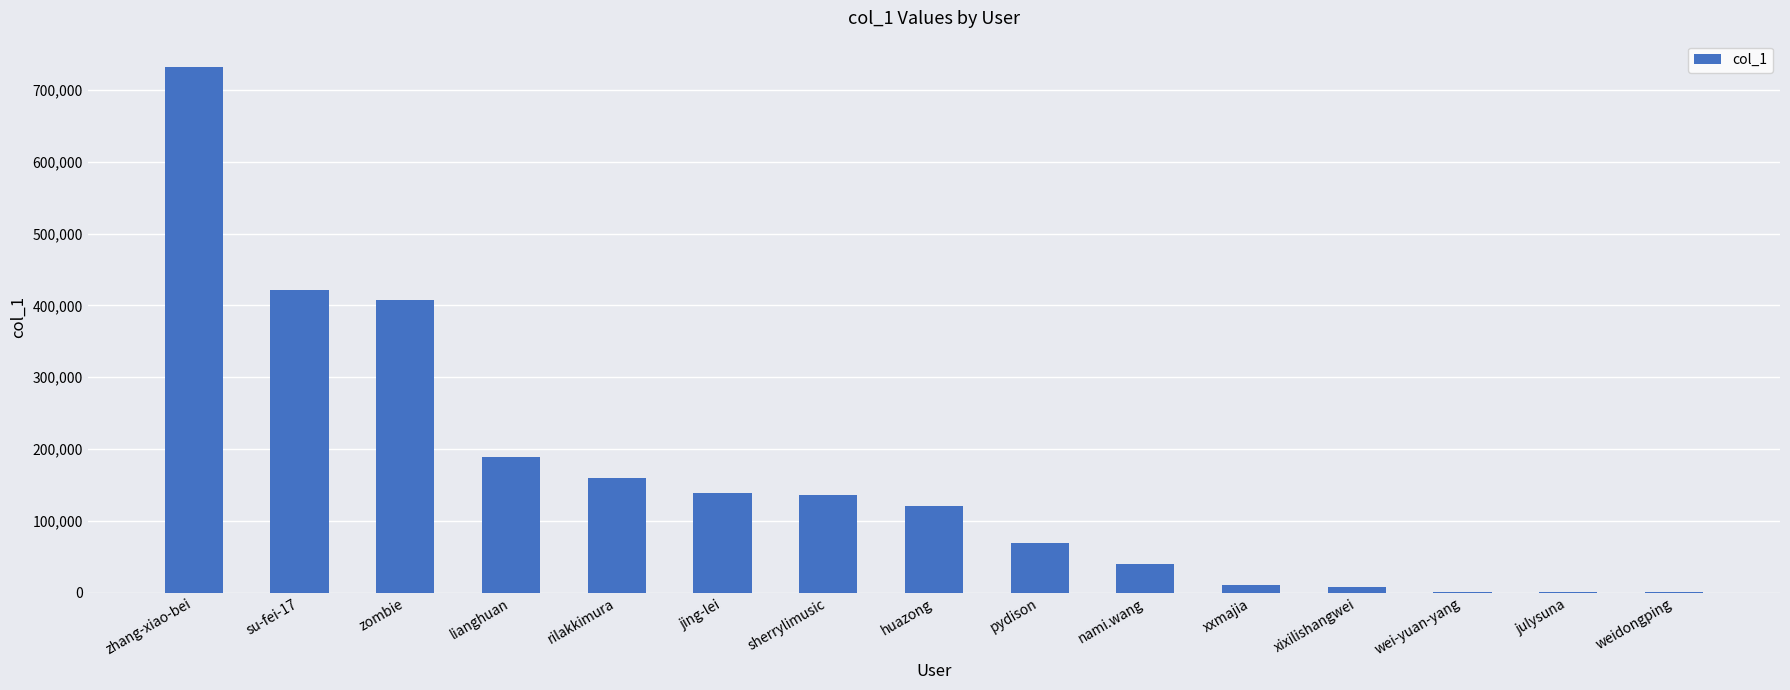

At which label is the value closest to 366350?

zombie